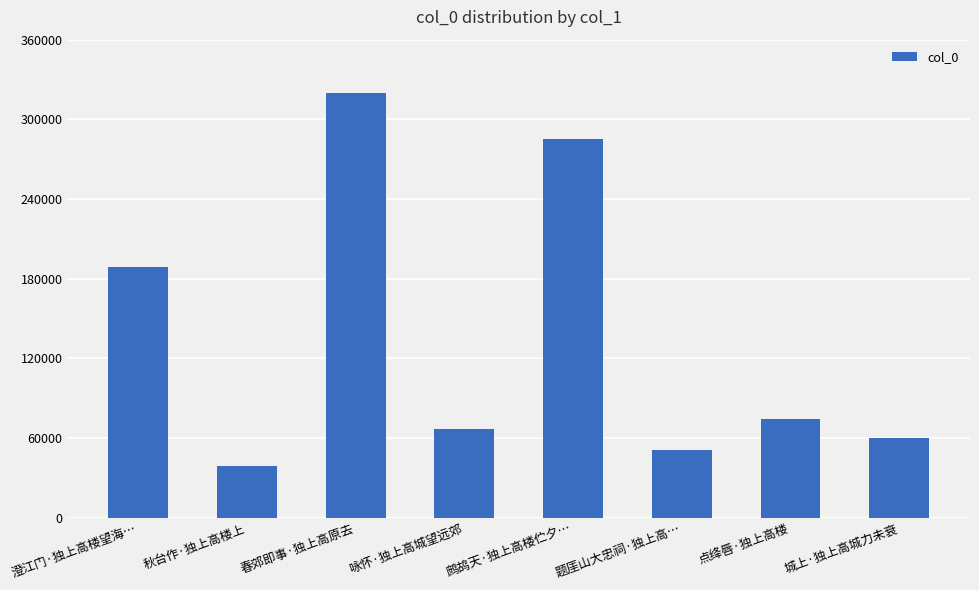

Reading left to right, what are all the values shown in this chart?

188826	38650	319731	67186	285136	51181	74331	60221